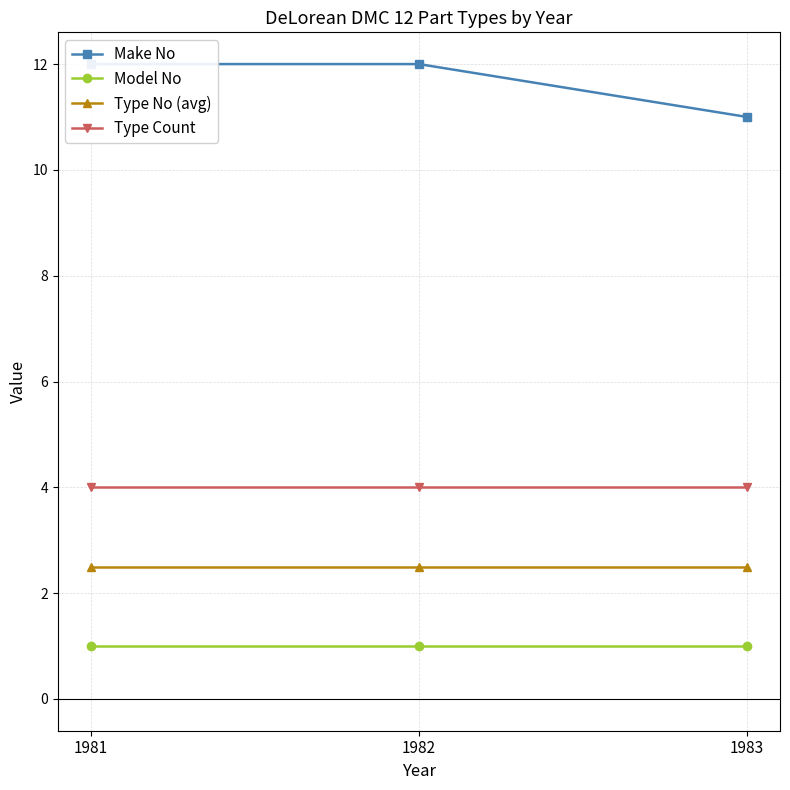

Which series has the widest spread of values?

Make No